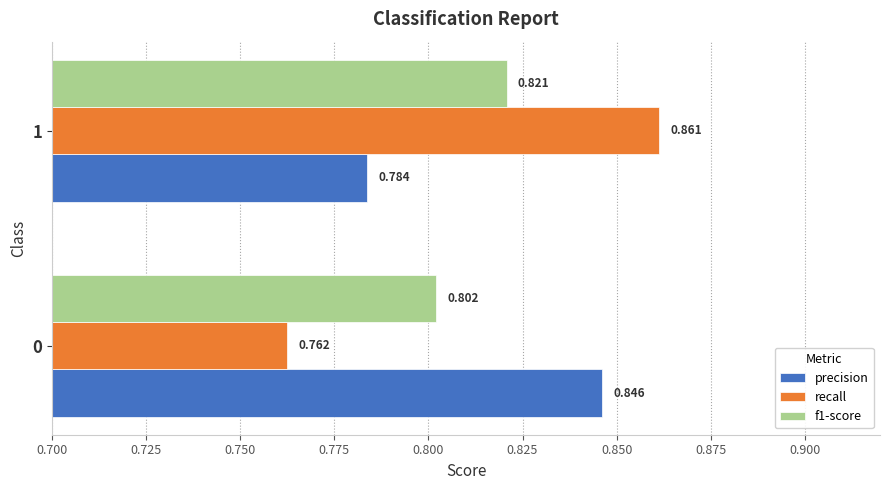

How many series are shown in this chart?

3